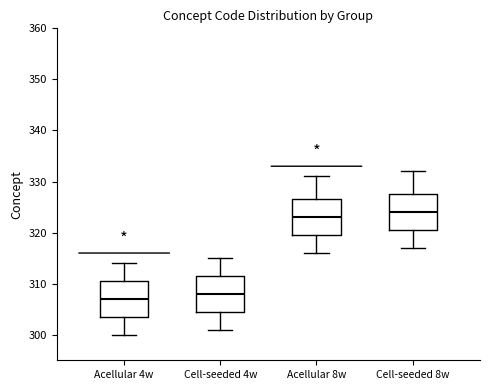

Reading left to right, transcribe this box plot: for each box, give where its median line is, the range the box spans, and where its two whiskers end, as read against the y-axis. The values are not printed on the chart, so give them approximately, as read against the axis.

Acellular 4w: median 307, box 304 to 311, whiskers 300 to 314
Cell-seeded 4w: median 308, box 305 to 312, whiskers 301 to 315
Acellular 8w: median 323, box 320 to 327, whiskers 316 to 331
Cell-seeded 8w: median 324, box 321 to 328, whiskers 317 to 332